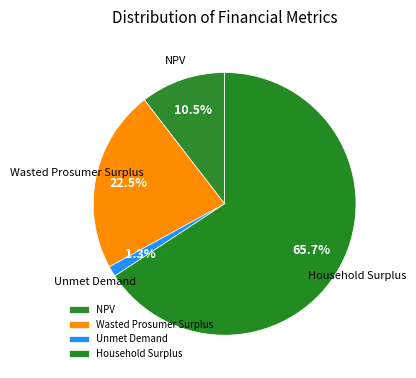

Count the number of slices in the pie.

4